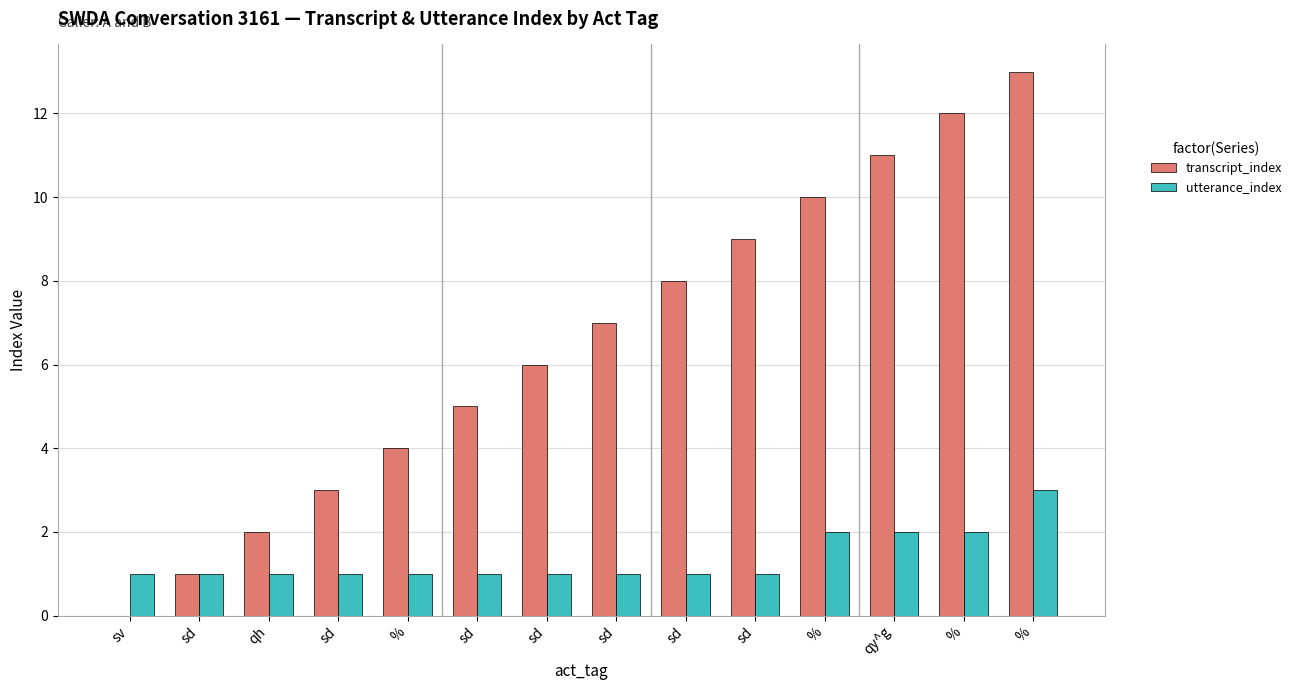

List the series in order of their overall mean, lowest first.

utterance_index, transcript_index